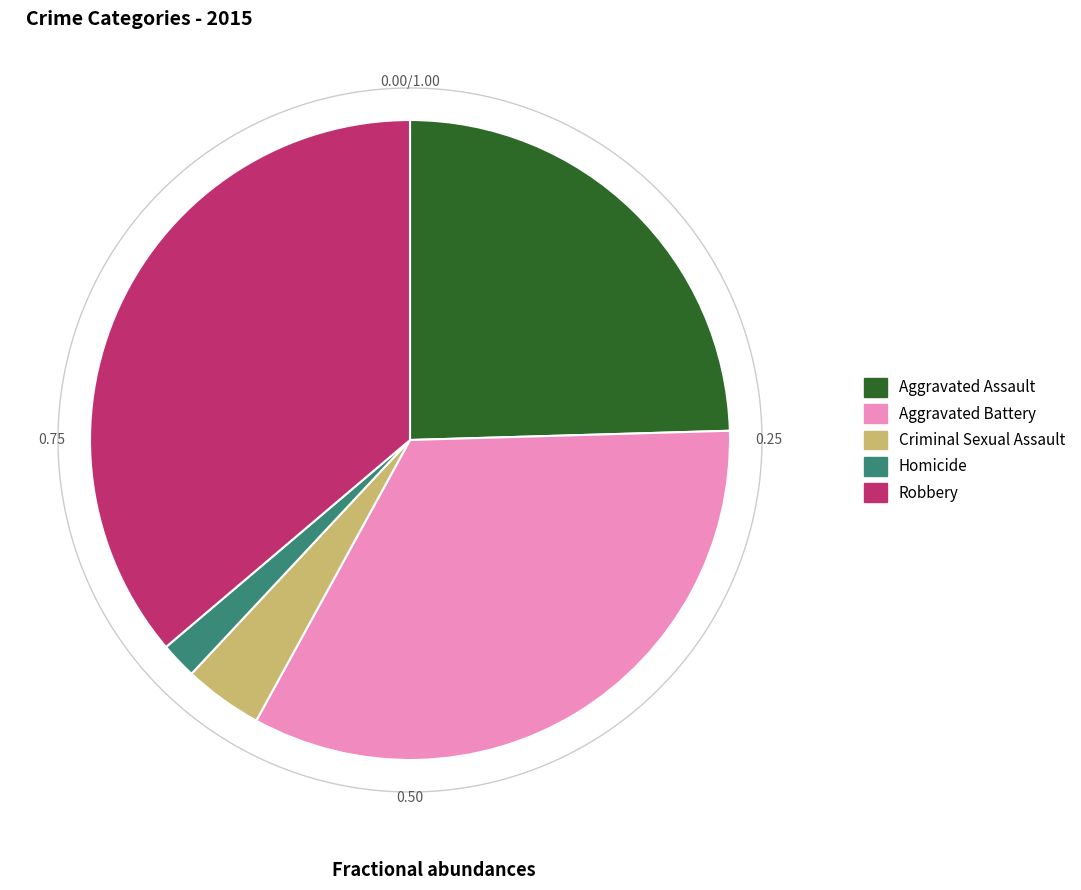

Is the sum of Robbery and Criminal Sexual Assault greater than half?

No